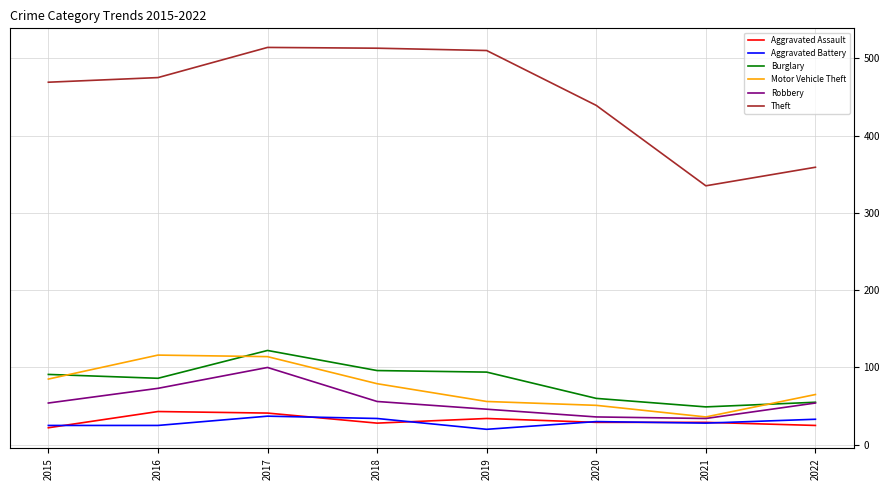

What is the difference between the maximum and second lowest values in the Motor Vehicle Theft series?

65